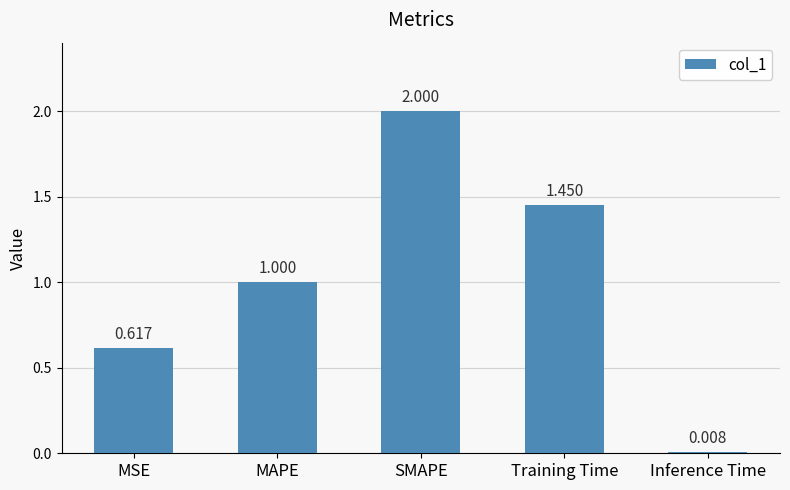

How many bars are there in total?

5